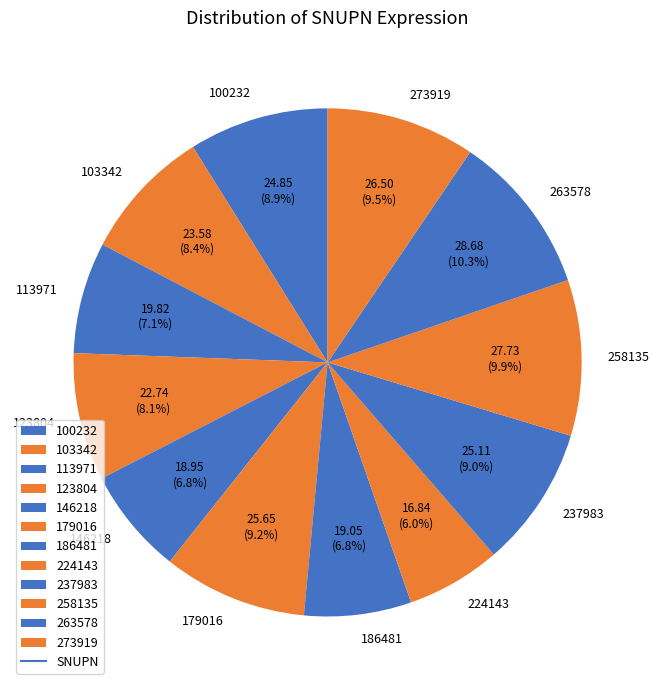

What is the smallest slice in the pie chart?

224143